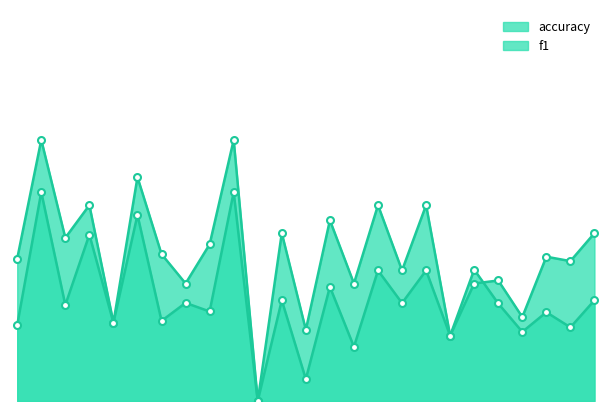

Where is the first local maximum for f1?

2